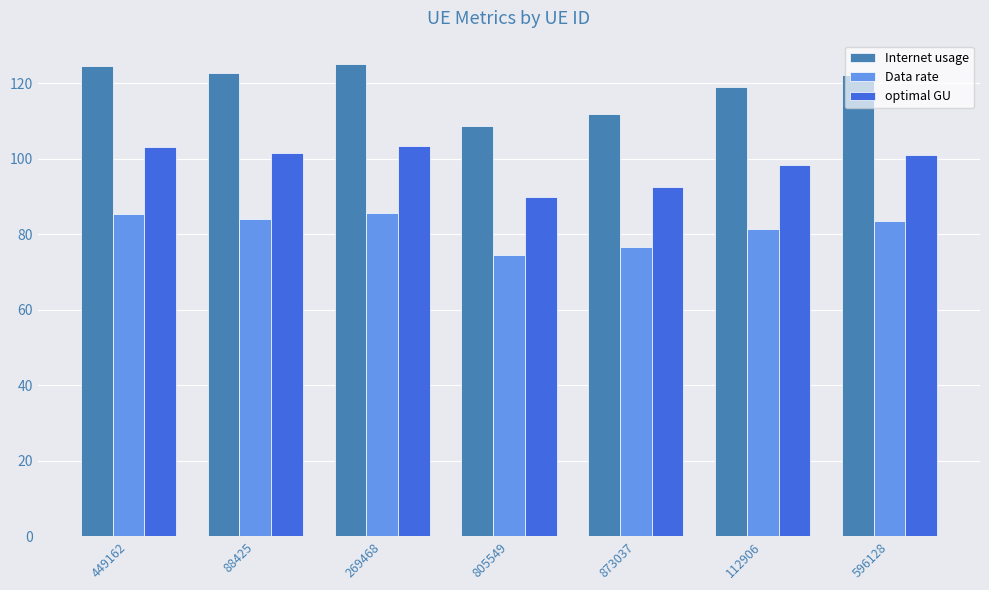

The value of optimal GU at 805549 is 134.2. True or false?

False